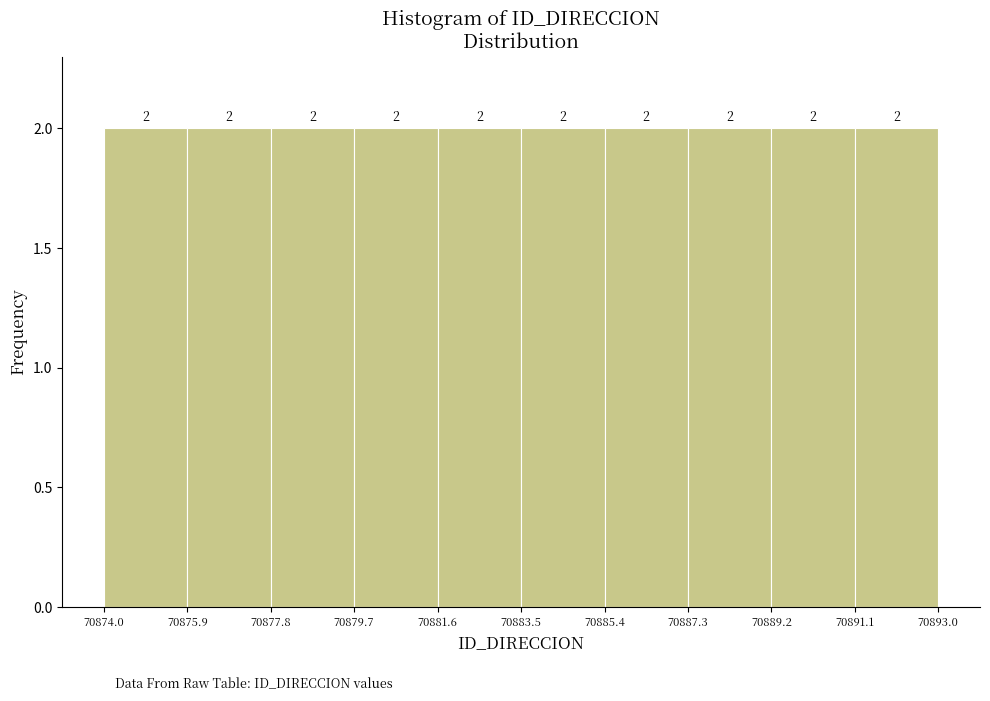

What is the height of the bar covering 70885.4 to 70887.3 on the x-axis?

2